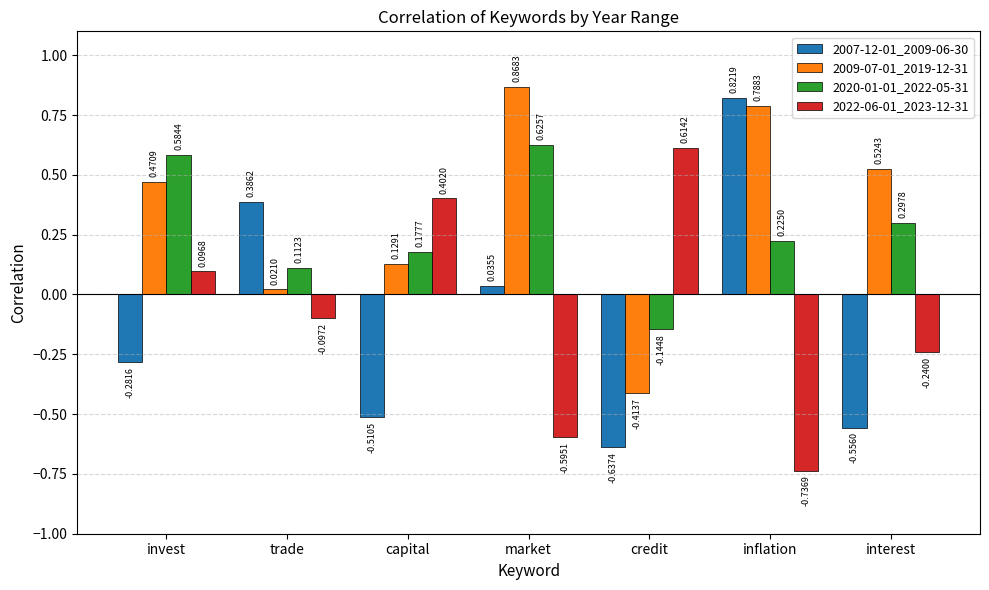

How many data points in 2020-01-01_2022-05-31 are less than 0?

1